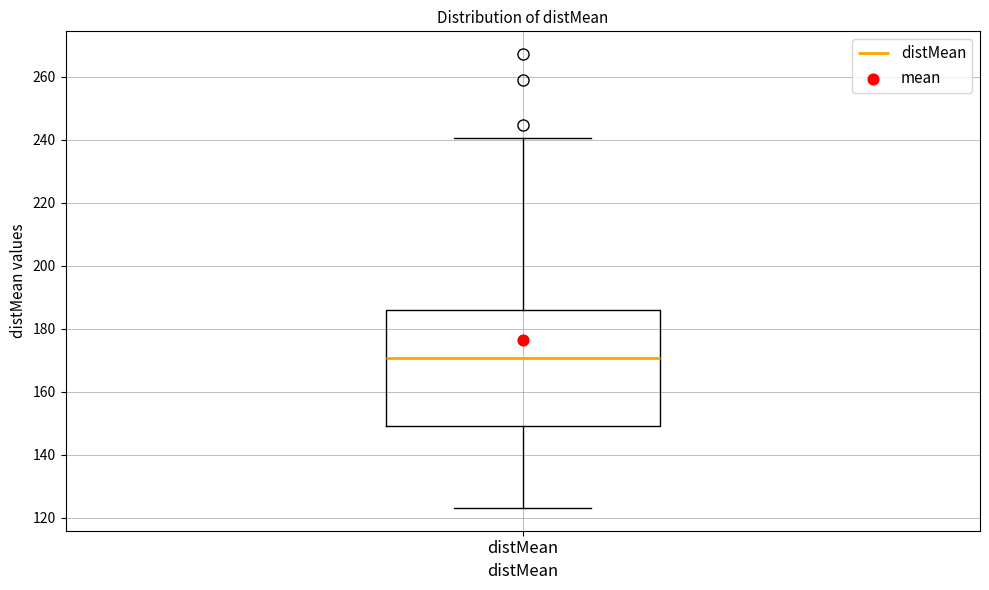

Read this box plot against the y-axis: the position of the median line, the range covered by the box, and the ends of both whiskers. The values are not printed on the chart, so give them approximately, as read against the axis.

median 170, box 150 to 186, whiskers 124 to 240